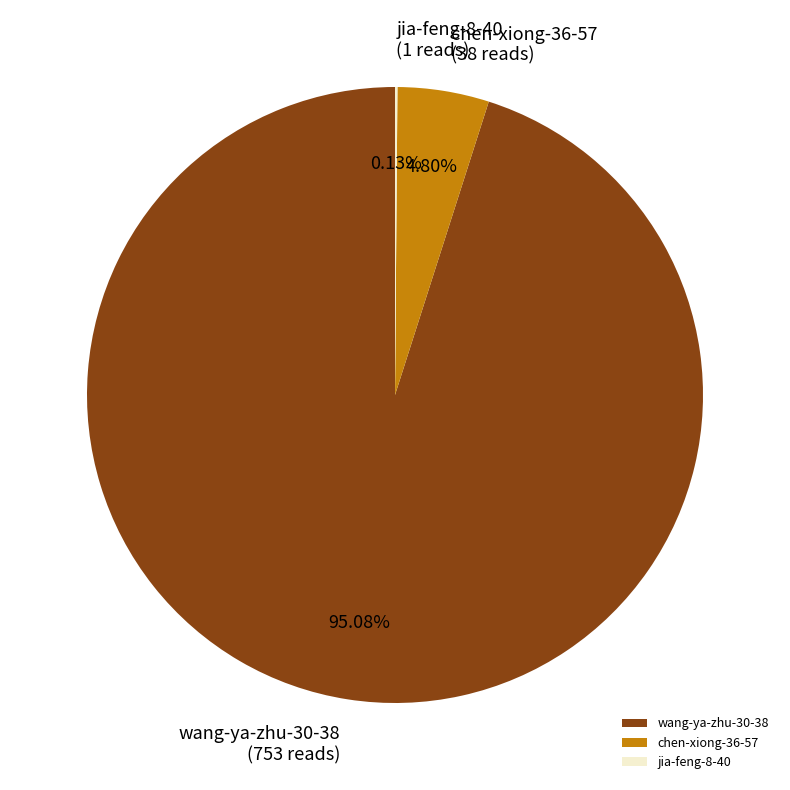

What is the ratio of the value at wang-ya-zhu-30-38 to the value at chen-xiong-36-57?

19.8